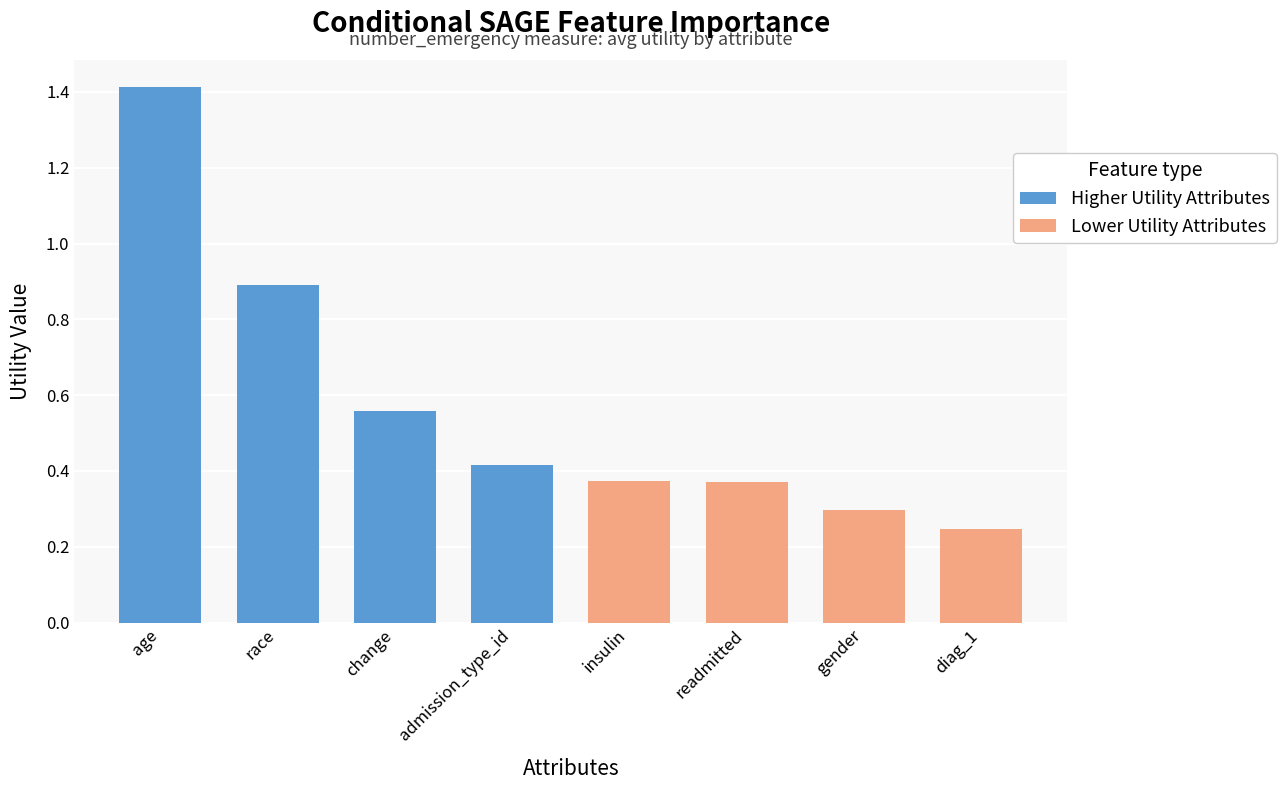

At which category is the sum across all series the highest?

age